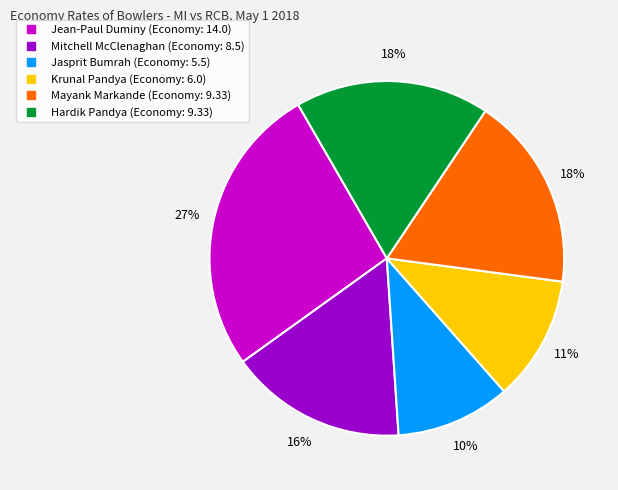

To the nearest percent, what is the average slice percentage?

17%